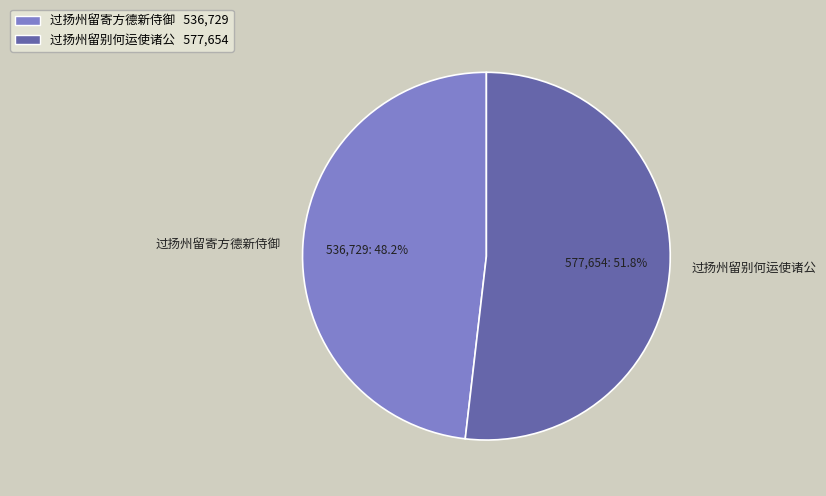

Which slice represents more than half of the pie?

过扬州留别何运使诸公